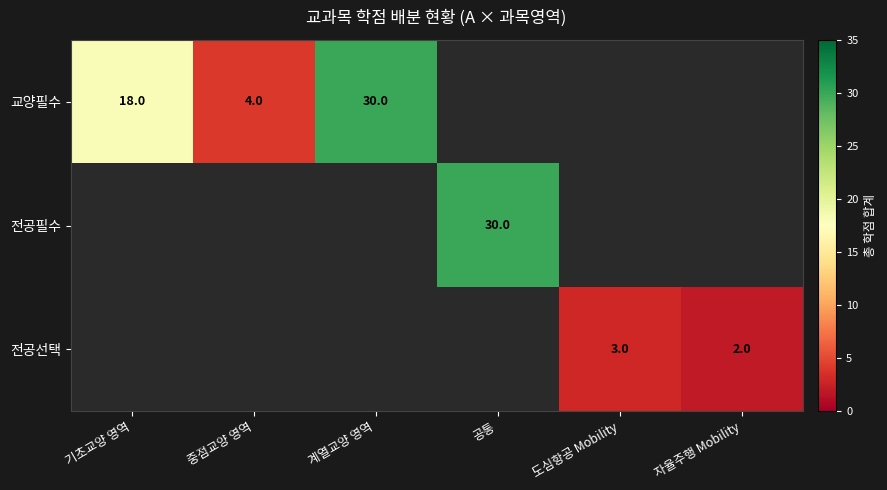

What is the sum of the 교양필수 values at 계열교양 영역 and 중점교양 영역?

34